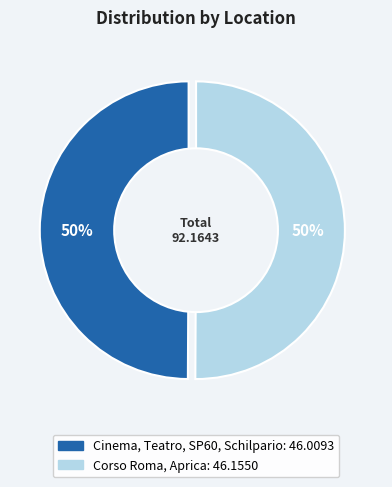

Is Corso Roma, Aprica the majority of the pie?

Yes